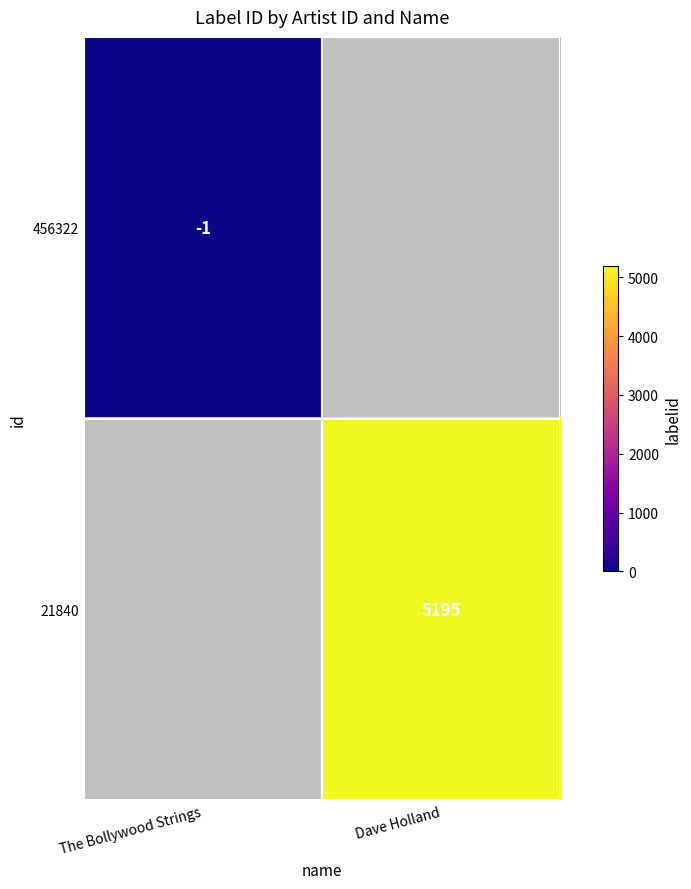

At how many categories does at least one series exceed 166?

1